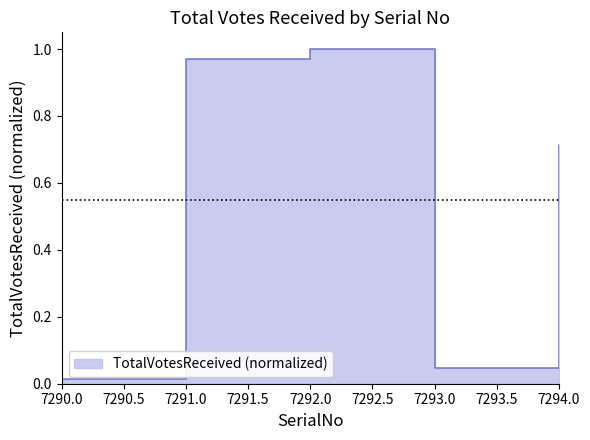

Does the chart display data point markers on the line(s)?

No